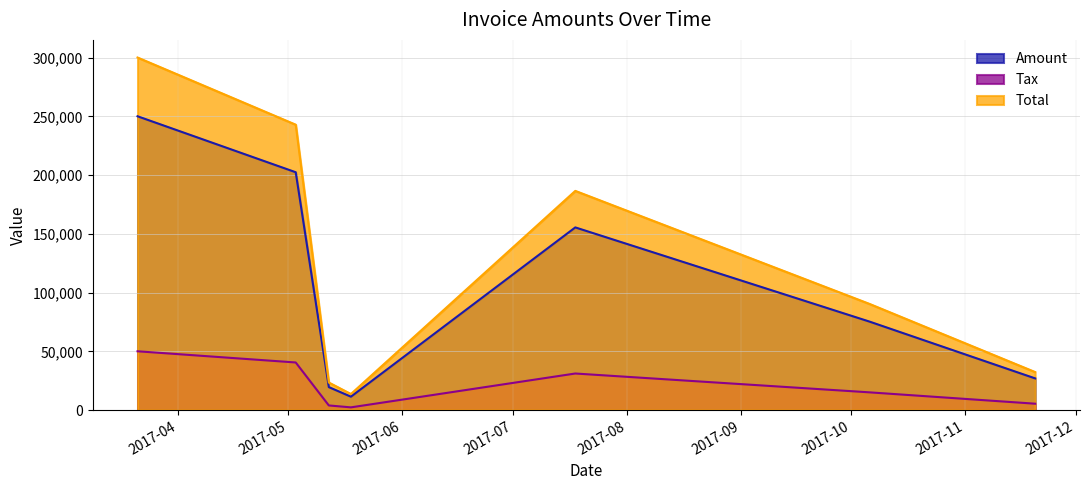

List the labels in order of Tax value, smallest first.

2017-05-18, 2017-05-12, 2017-11-20, 2017-10-06, 2017-07-18, 2017-05-03, 2017-03-21